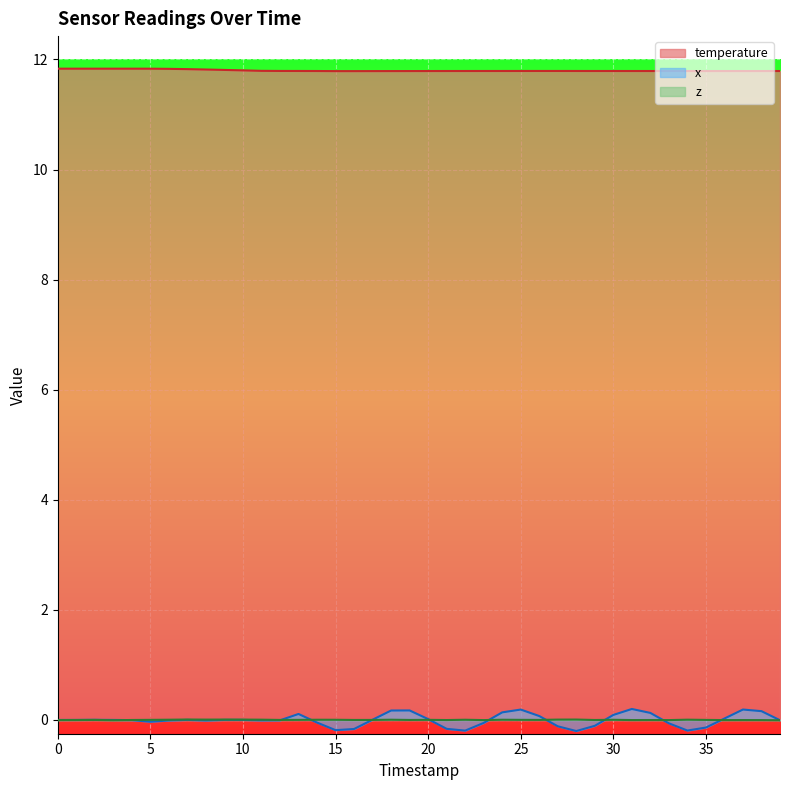

Which series has the largest total across all categories?

temperature